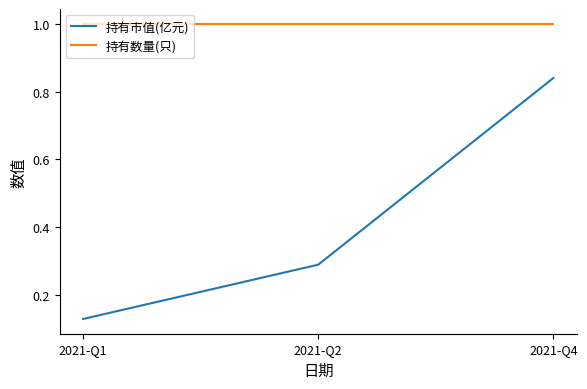

True or false: 持有市值(亿元) has a value of 0.3 at 2021-Q4.

False